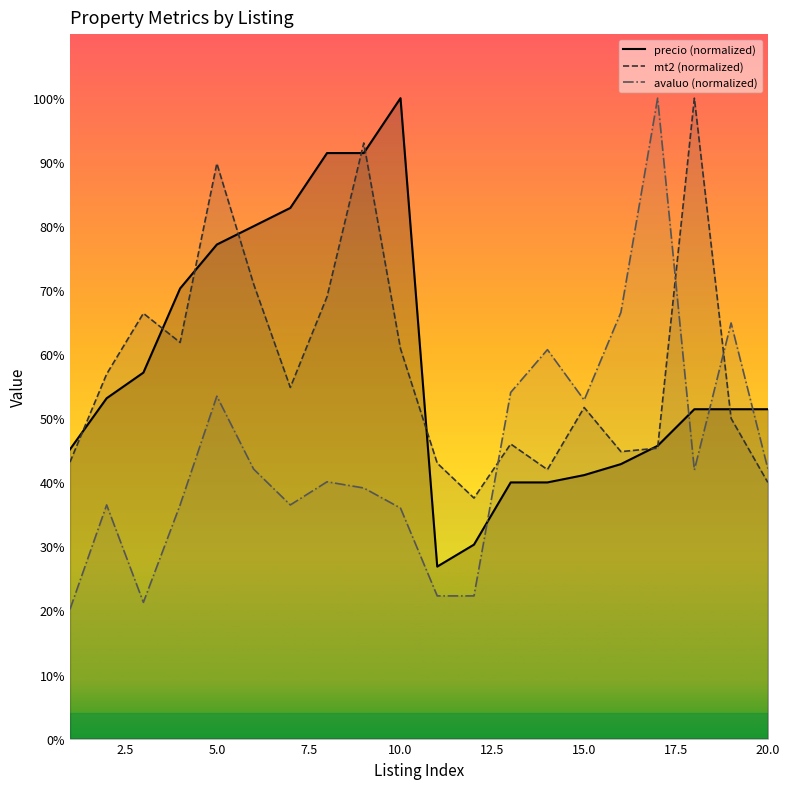

Does the chart display data point markers on the line(s)?

No